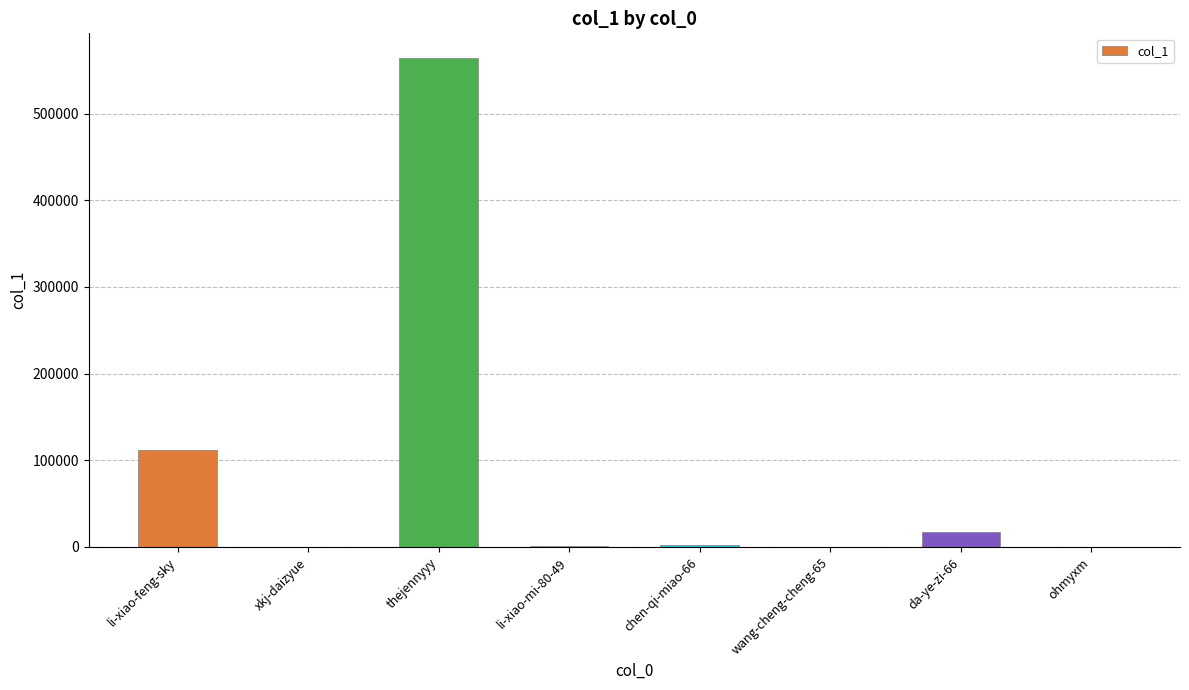

What is the sum of all values?

697011